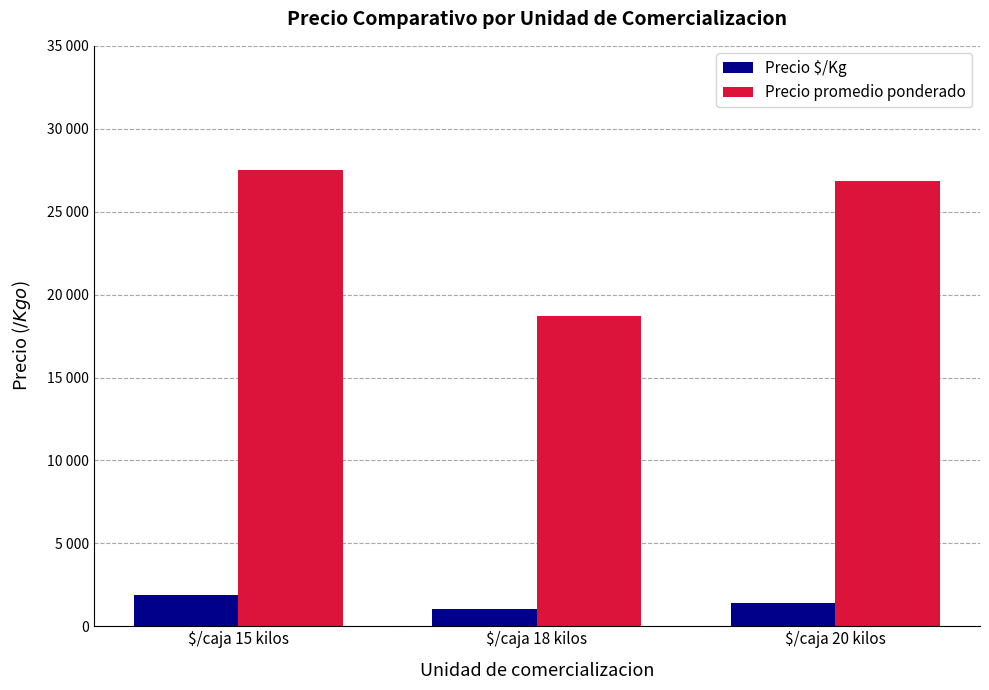

Which series has the largest total across all categories?

Precio promedio ponderado